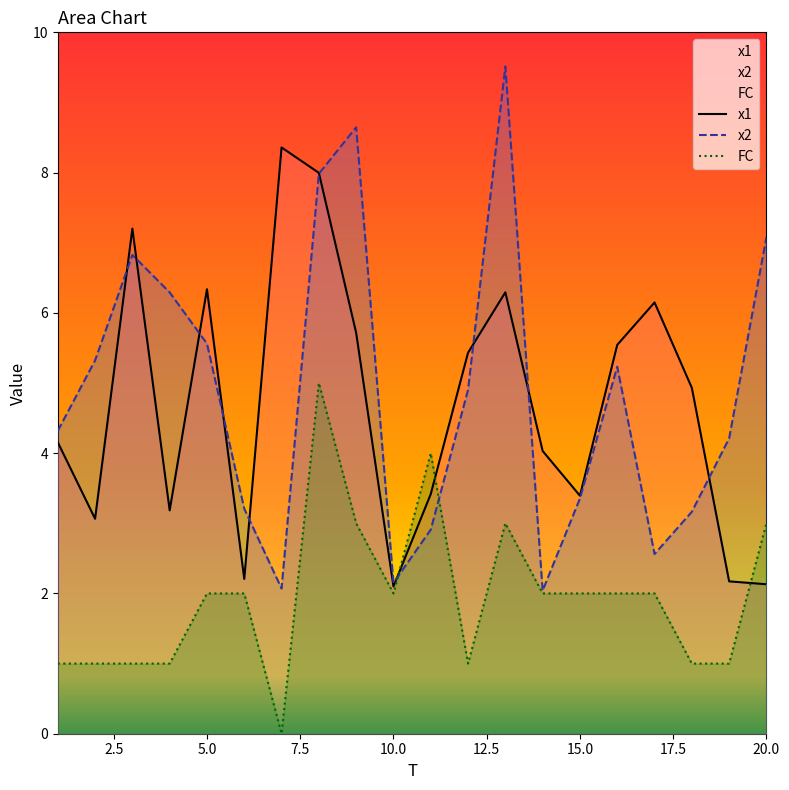

How many data points does each series have?

20